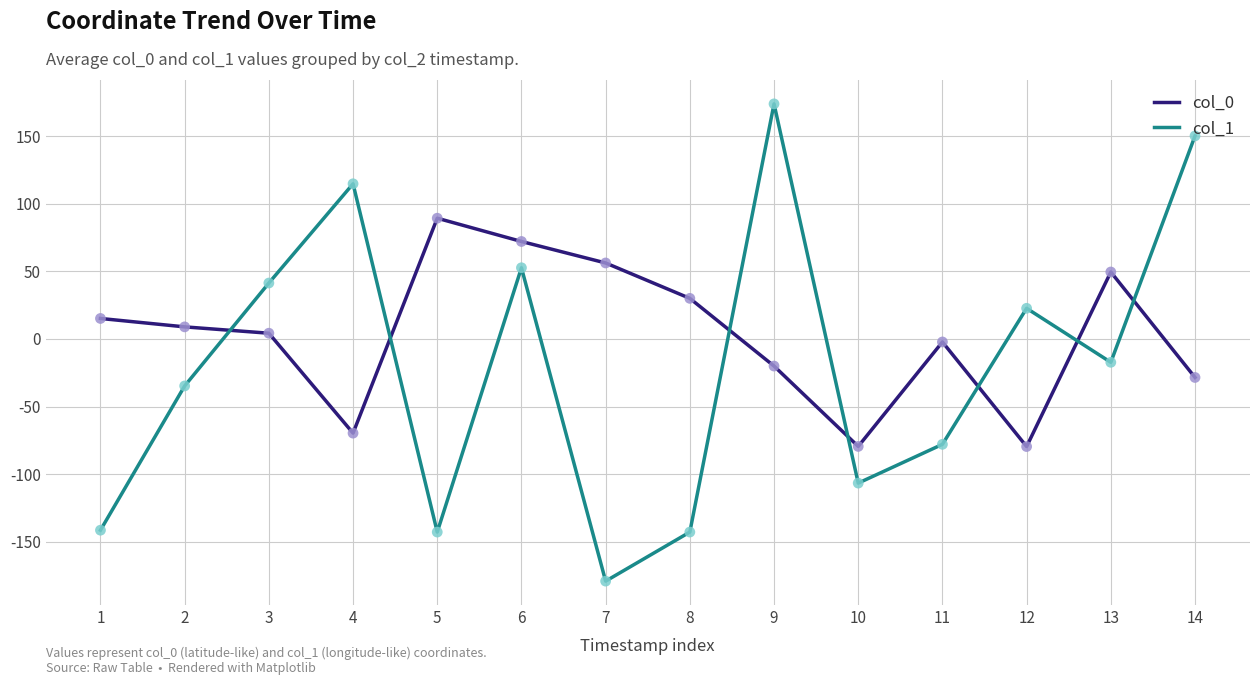

Which series has the largest total across all categories?

col_0